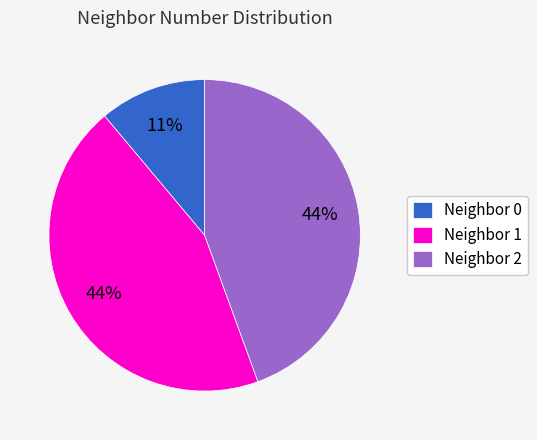

What percentage is the Neighbor 0 slice, to the nearest percent?

11%